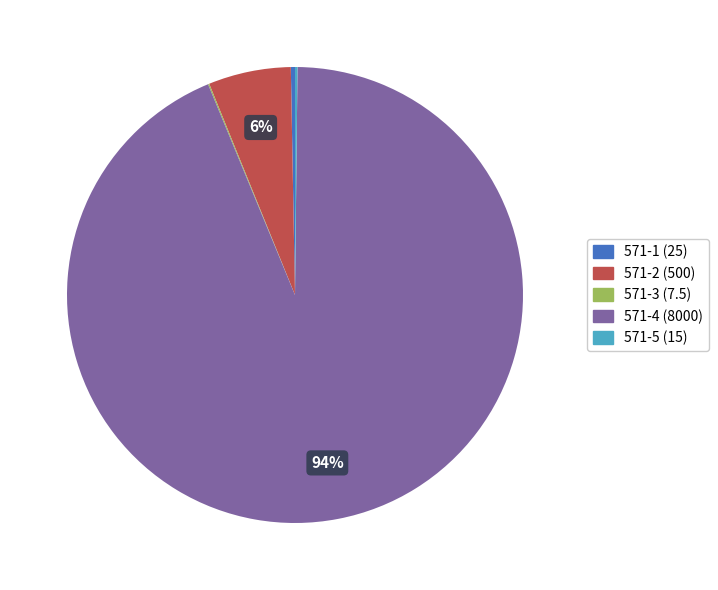

Is there any slice that represents more than half of the pie?

Yes